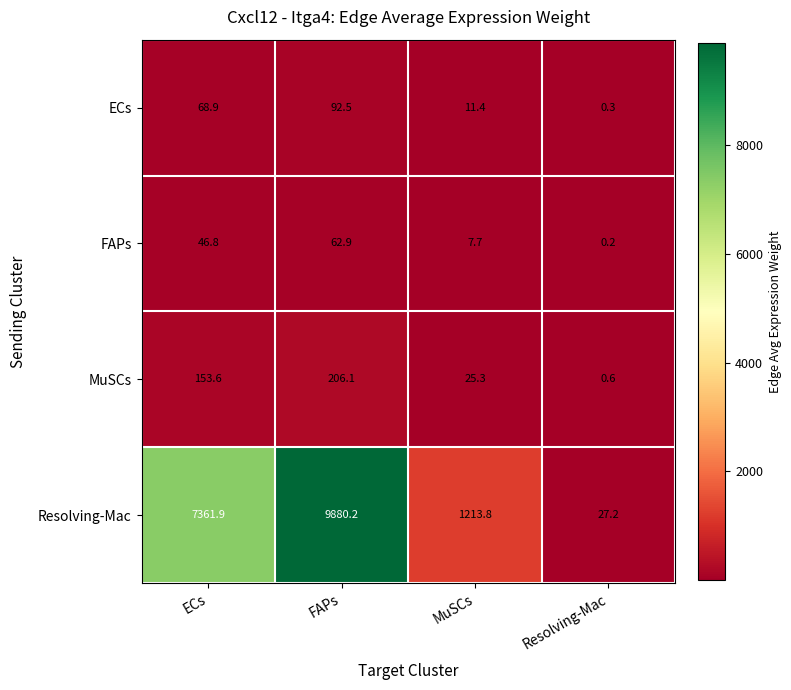

The value of FAPs at ECs is 46.8. True or false?

True